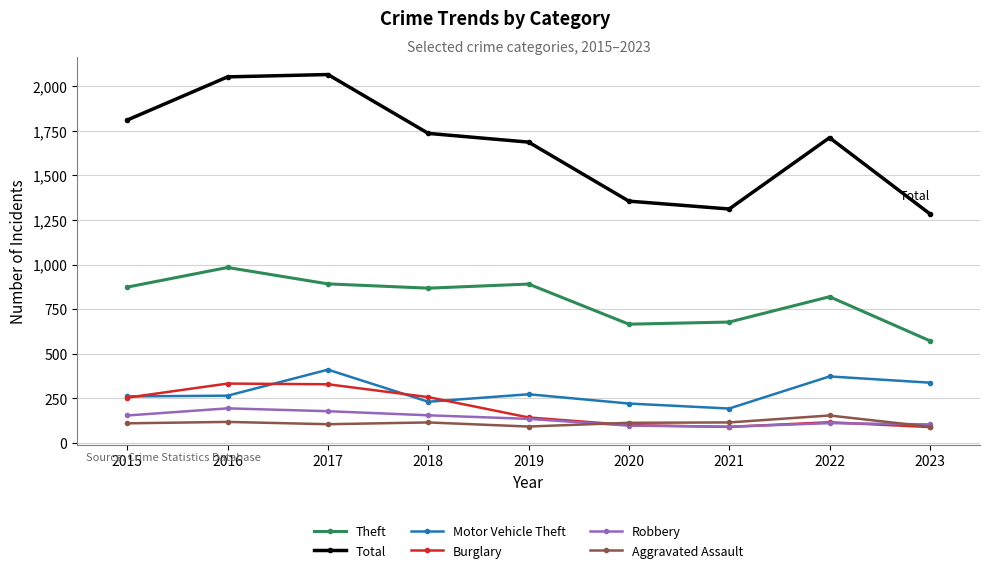

Which series has the largest total across all categories?

Total